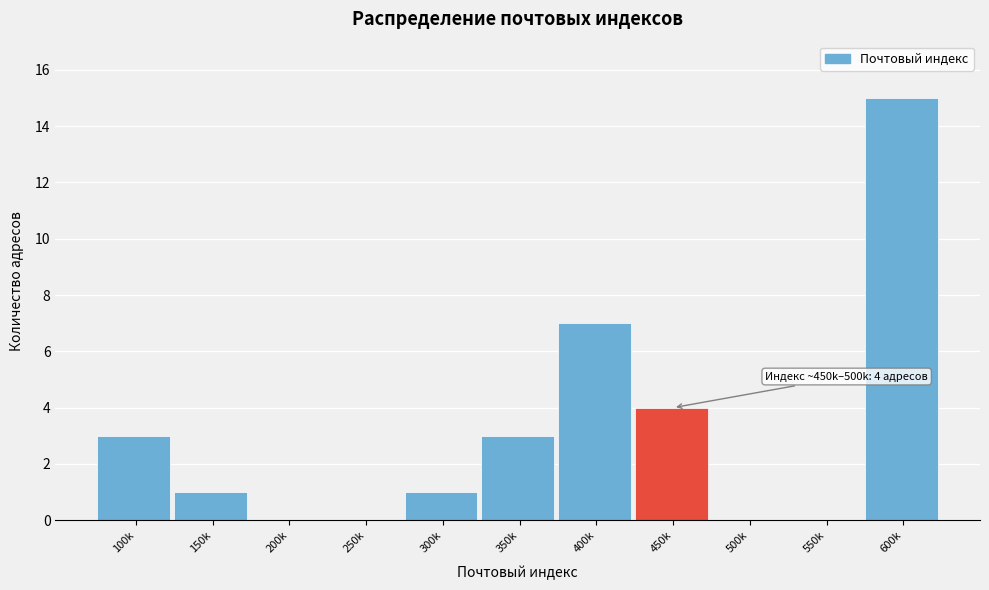

Reading left to right, transcribe all the data shown in this chart.

100k=3	150k=1	200k=0	250k=0	300k=1	350k=3	400k=7	450k=4	500k=0	550k=0	600k=15